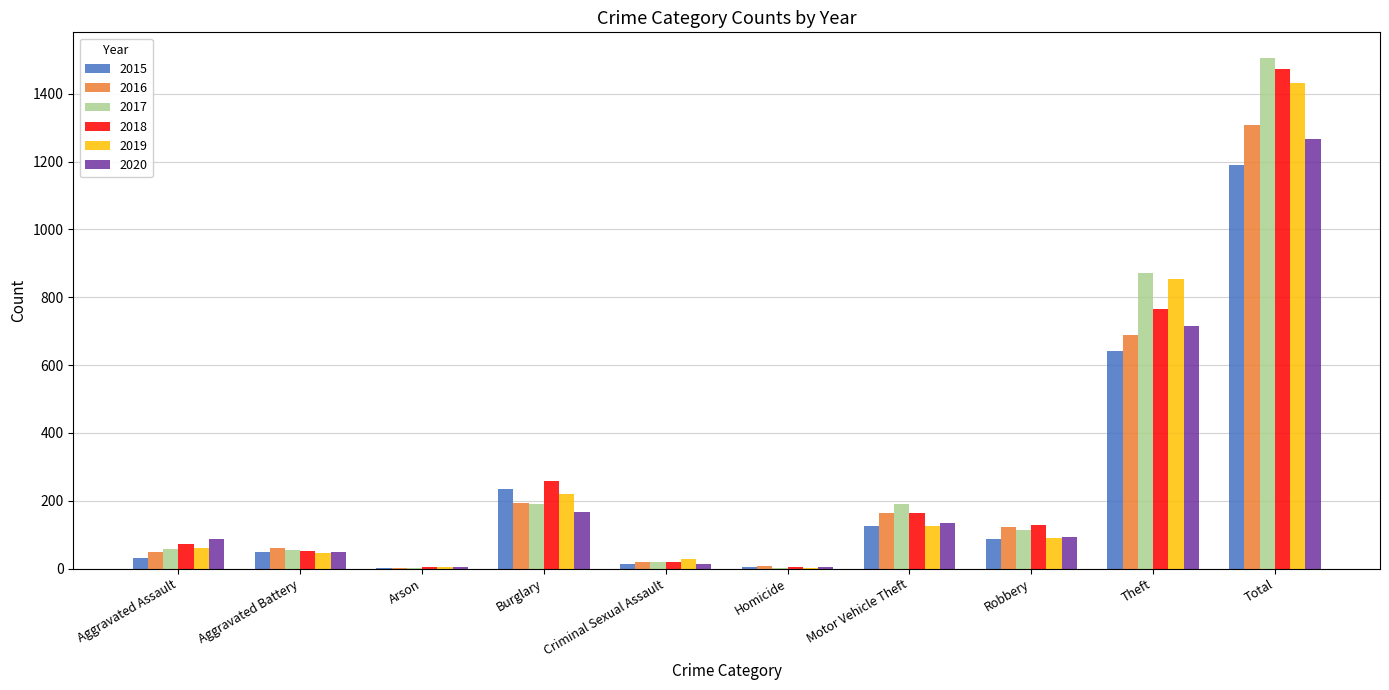

Which category has the highest value across all series?

Total